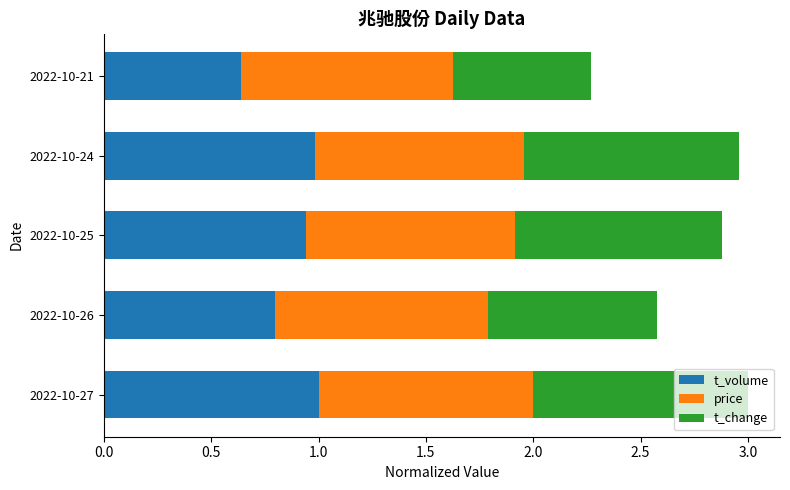

The value of t_volume at 2022-10-21 is 0.3. True or false?

False